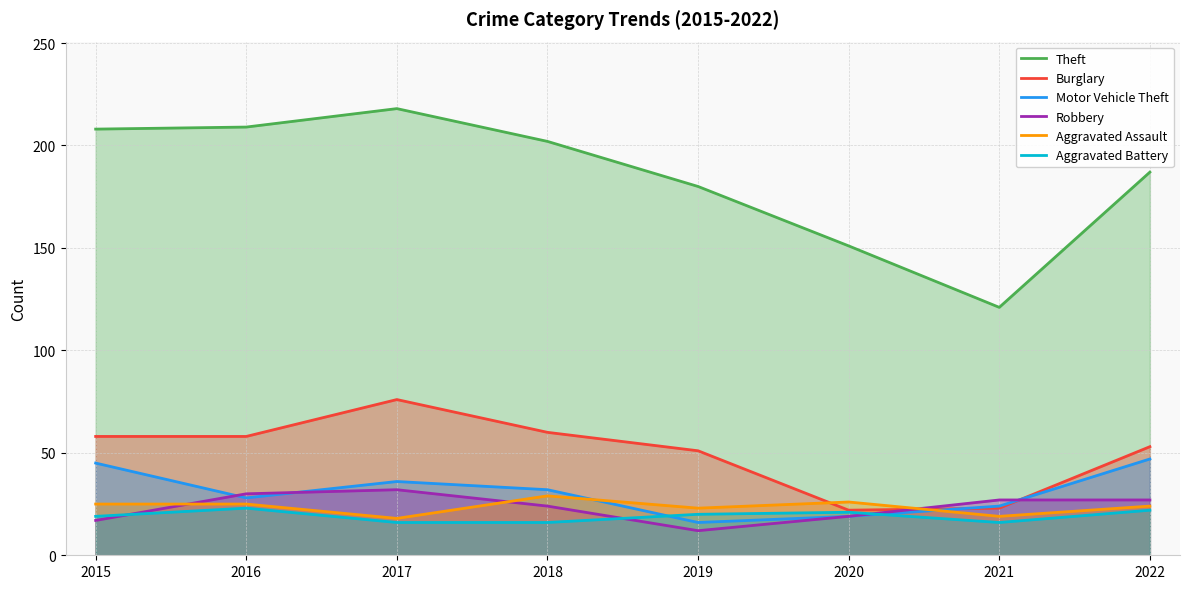

Count the number of data series in this chart.

6